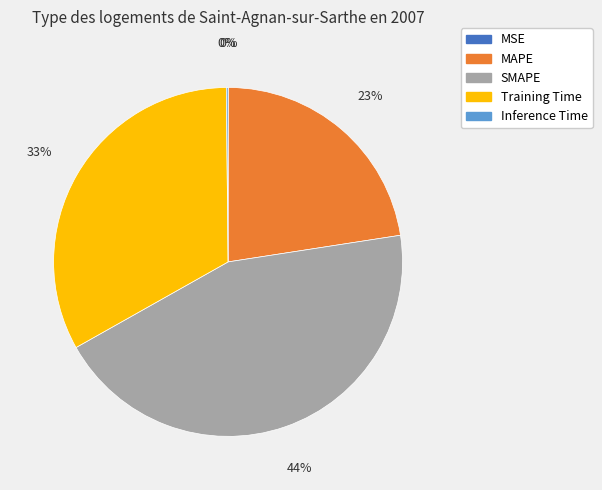

To the nearest percent, what is the combined percentage of SMAPE and MAPE?

67%